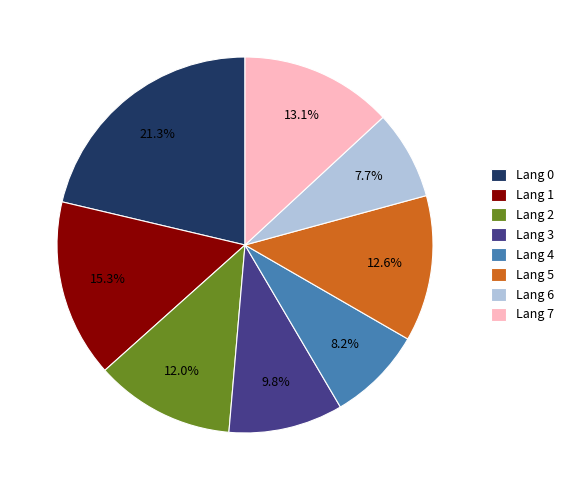

Is there a majority slice in this chart?

No